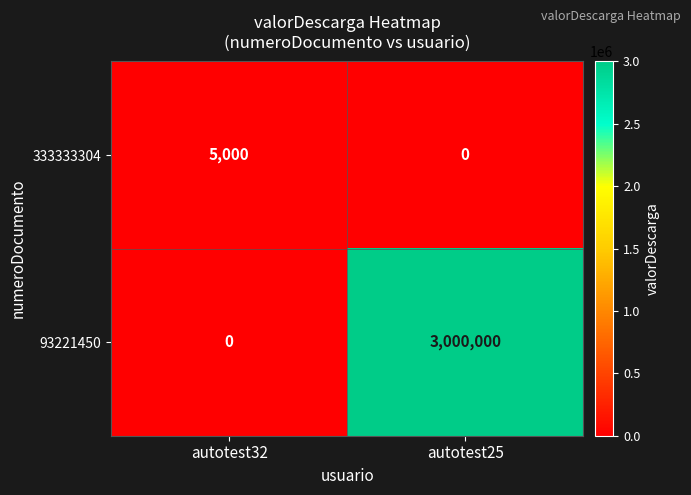

Between autotest32 and autotest25, which series saw the biggest shift?

93221450